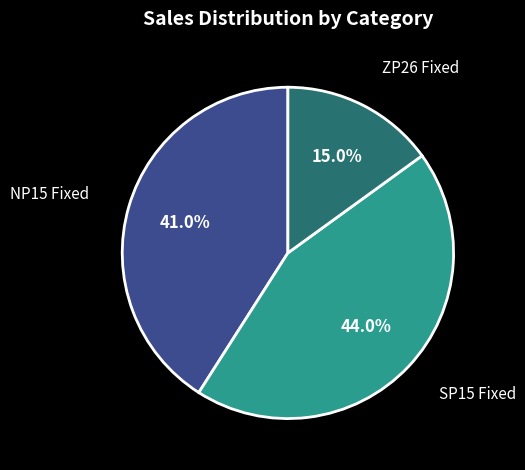

Is there any slice that represents more than half of the pie?

No